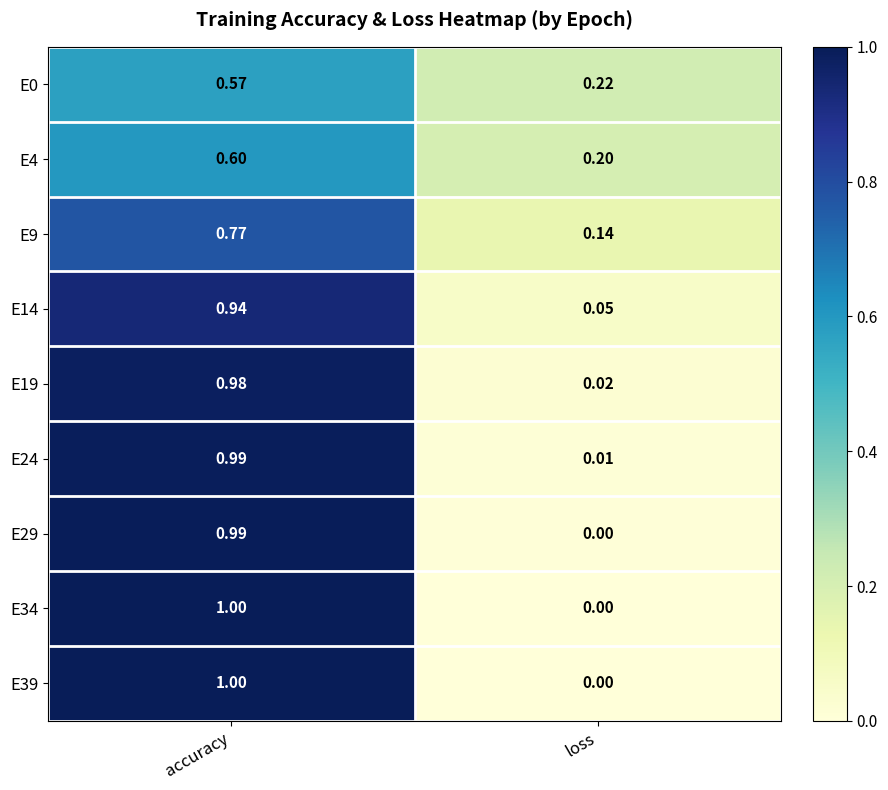

Rank the categories by E4 value from highest to lowest.

accuracy, loss